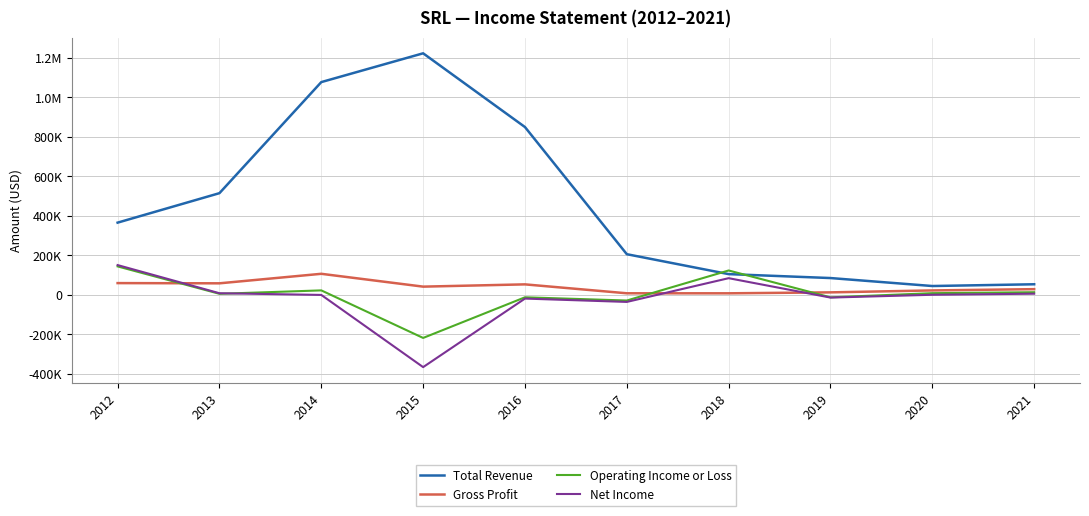

Does the chart have visible grid lines?

Yes